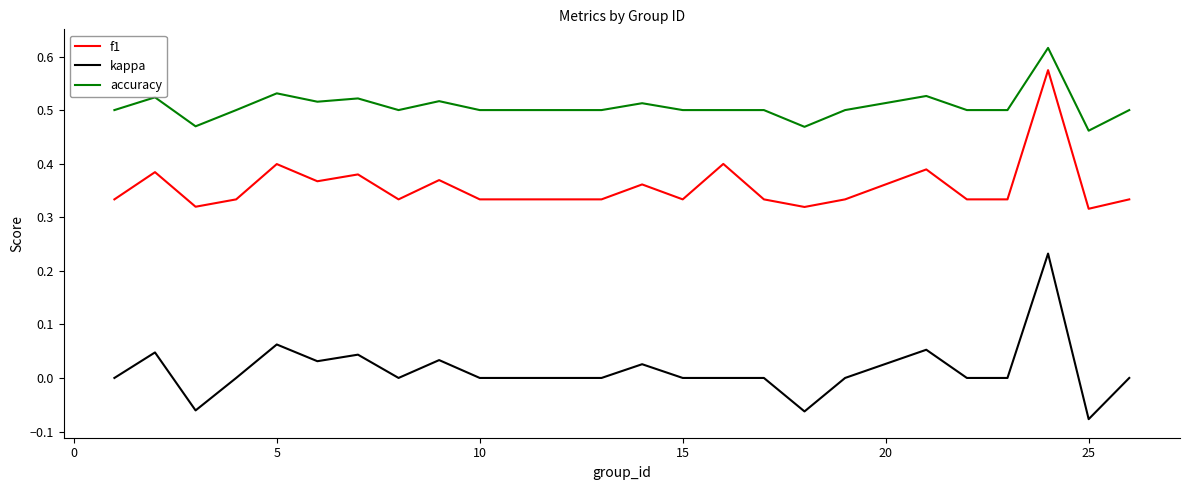

True or false: accuracy and f1 intersect in this chart.

False